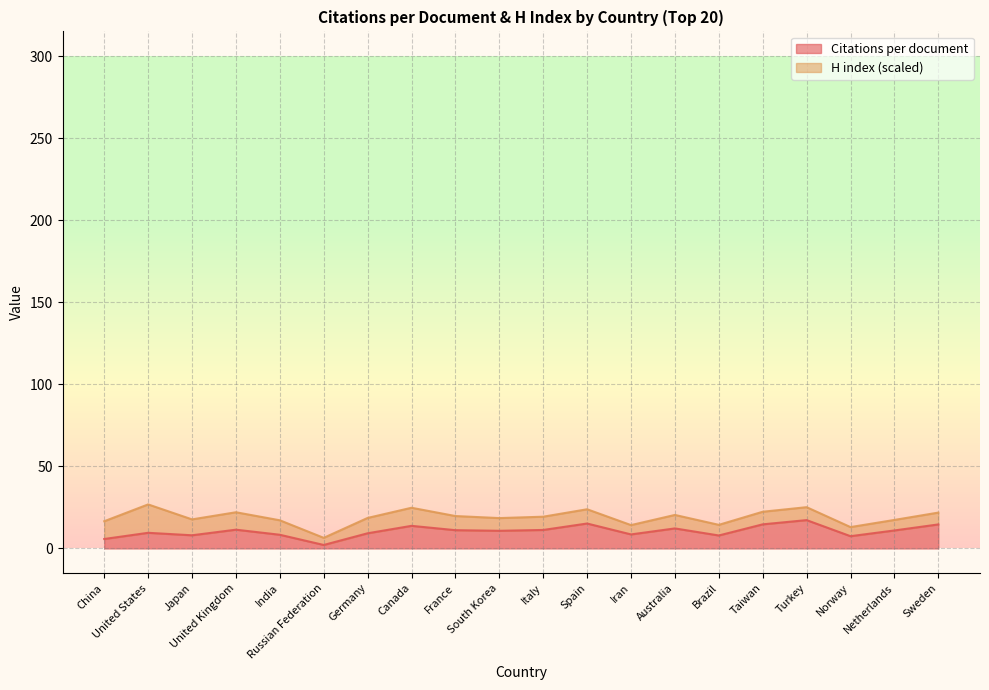

True or false: there are more than 2 points higher than both neighbors.

True